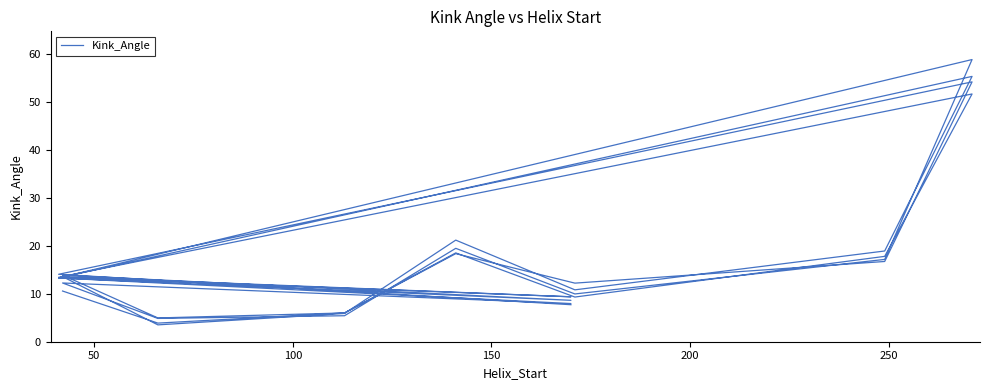

The value at 25 is 23.3. True or false?

False